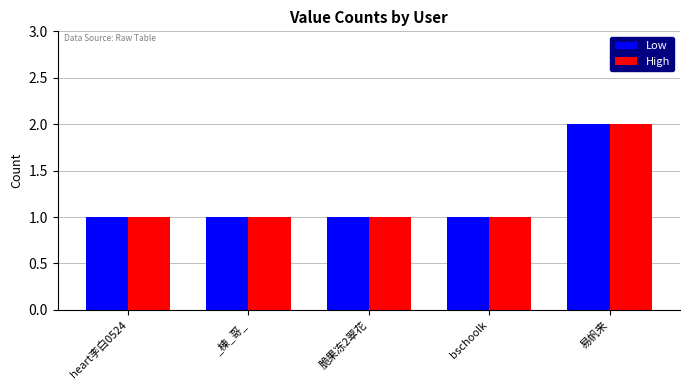

At which label does Low reach its peak?

易帆来